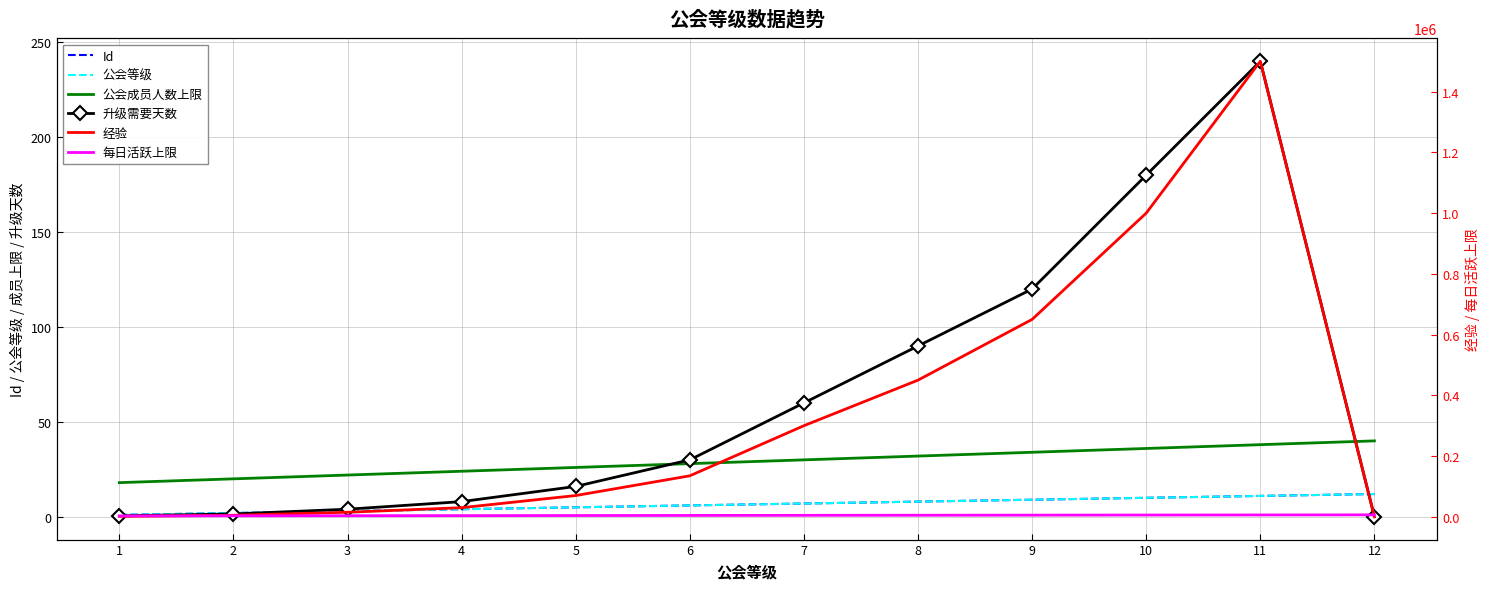

Reading left to right, transcribe all the data shown in this chart.

Id: 1.0	2.0	3.0	4.0	5.0	6.0	7.0	8.0	9.0	10.0	11.0	12.0
公会等级: 1.0	2.0	3.0	4.0	5.0	6.0	7.0	8.0	9.0	10.0	11.0	12.0
公会成员人数上限: 18.0	20.0	22.0	24.0	26.0	28.0	30.0	32.0	34.0	36.0	38.0	40.0
升级需要天数: 0.5	1.5	4.0	8.0	16.0	30.0	60.0	90.0	120.0	180.0	240.0	0.0
经验: 1500.0	5000.0	15000.0	30000.0	70000.0	135000.0	300000.0	450000.0	650000.0	1000000.0	1500000.0	0.0
每日活跃上限: 2905.2	3228.0	3550.8	3873.6	4196.4	4519.2	4842.0	5164.8	5487.6	5810.4	6133.2	6456.0